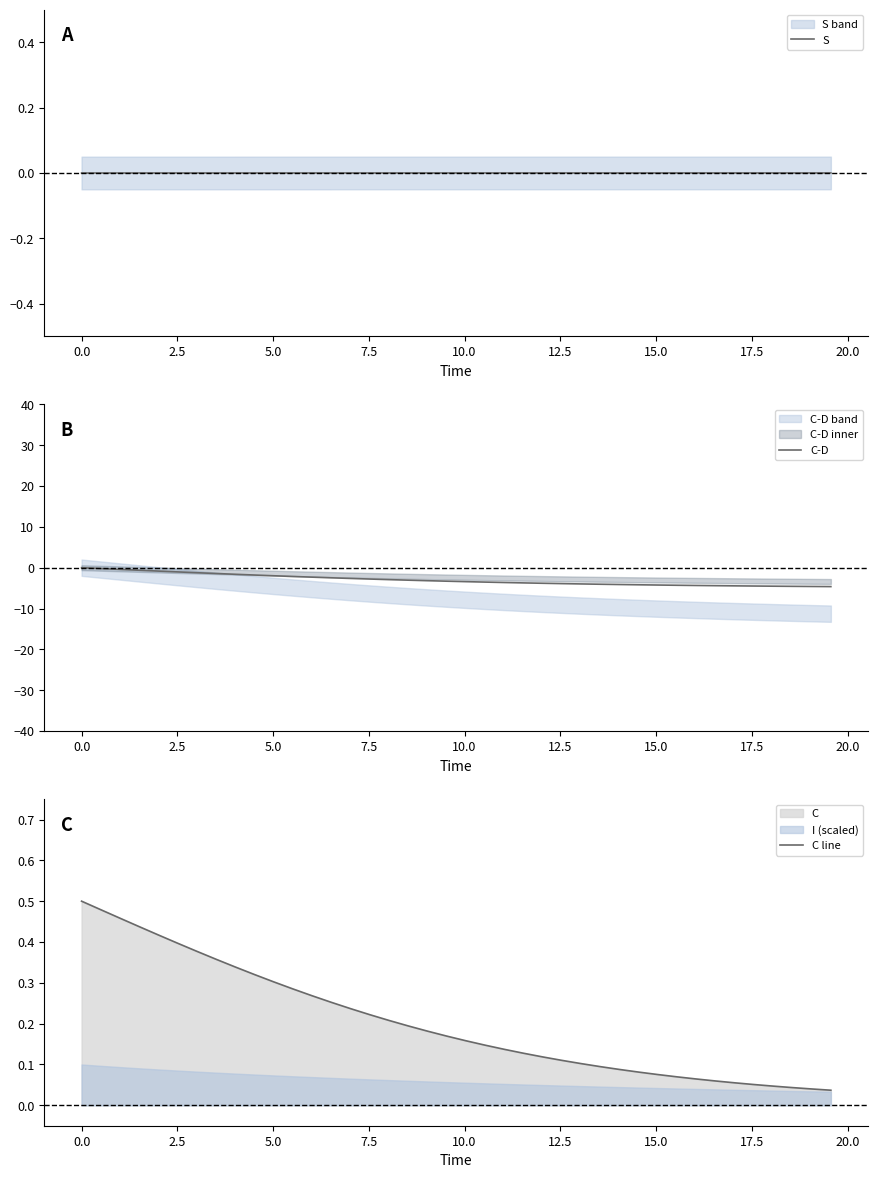

Reading left to right, transcribe all the data shown in this chart.

S: -0.0	-0.0	-0.0	-0.0	-0.0	-0.0	-0.0	-0.0	-0.0	-0.0	-0.0	-0.0	-0.0	-0.0	-0.0	-0.0	-0.0	-0.0	0.0	0.0	0.0	0.0	0.0	0.0	0.0	0.0	0.0	0.0	0.0	0.0	0.0	0.0	0.0	0.0	0.0	0.0	0.0	0.0	0.0	0.0
C-D: 0.0	-0.2	-0.4	-0.6	-0.8	-1.0	-1.2	-1.4	-1.6	-1.8	-2.0	-2.1	-2.3	-2.5	-2.6	-2.8	-2.9	-3.1	-3.2	-3.3	-3.4	-3.5	-3.6	-3.7	-3.8	-3.9	-4.0	-4.1	-4.1	-4.2	-4.2	-4.3	-4.4	-4.4	-4.4	-4.5	-4.5	-4.6	-4.6	-4.6
C line: 0.5	0.5	0.5	0.4	0.4	0.4	0.4	0.4	0.3	0.3	0.3	0.3	0.3	0.3	0.2	0.2	0.2	0.2	0.2	0.2	0.2	0.1	0.1	0.1	0.1	0.1	0.1	0.1	0.1	0.1	0.1	0.1	0.1	0.1	0.1	0.1	0.0	0.0	0.0	0.0